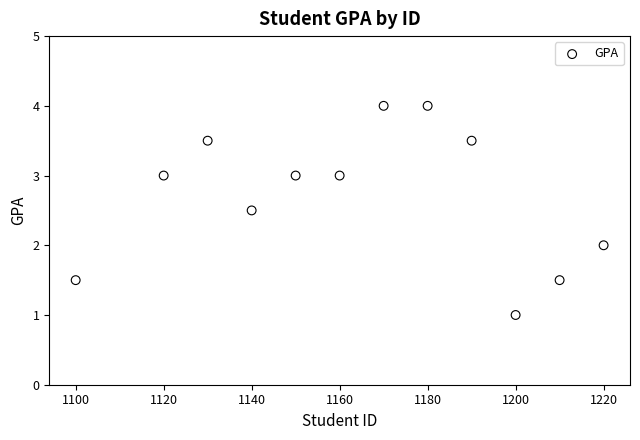

What is the range of Y values (max minus min)?

3.0